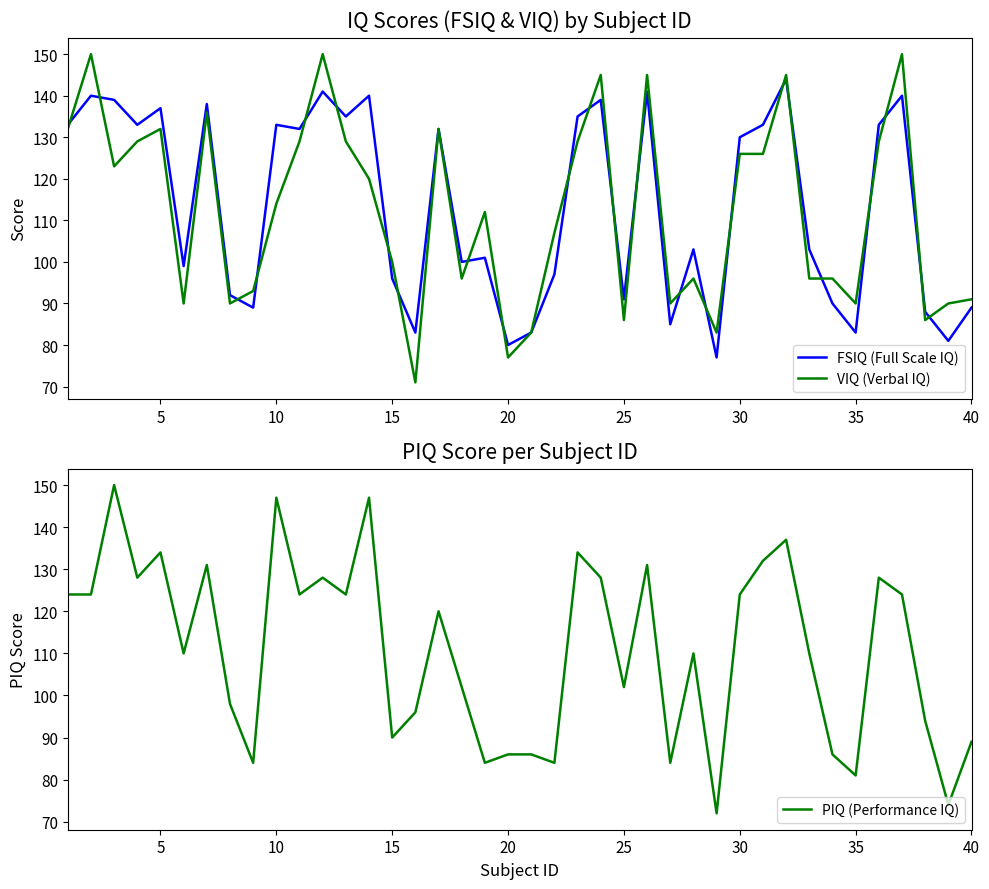

True or false: VIQ (Verbal IQ) has a value of 134 at 15.

False